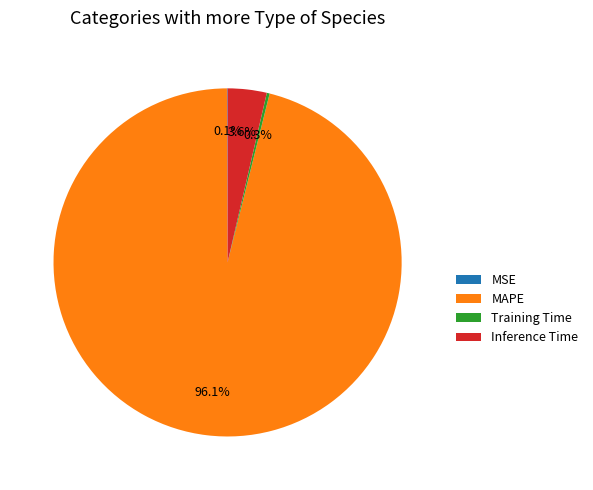

Between Inference Time and MAPE, which is larger?

MAPE